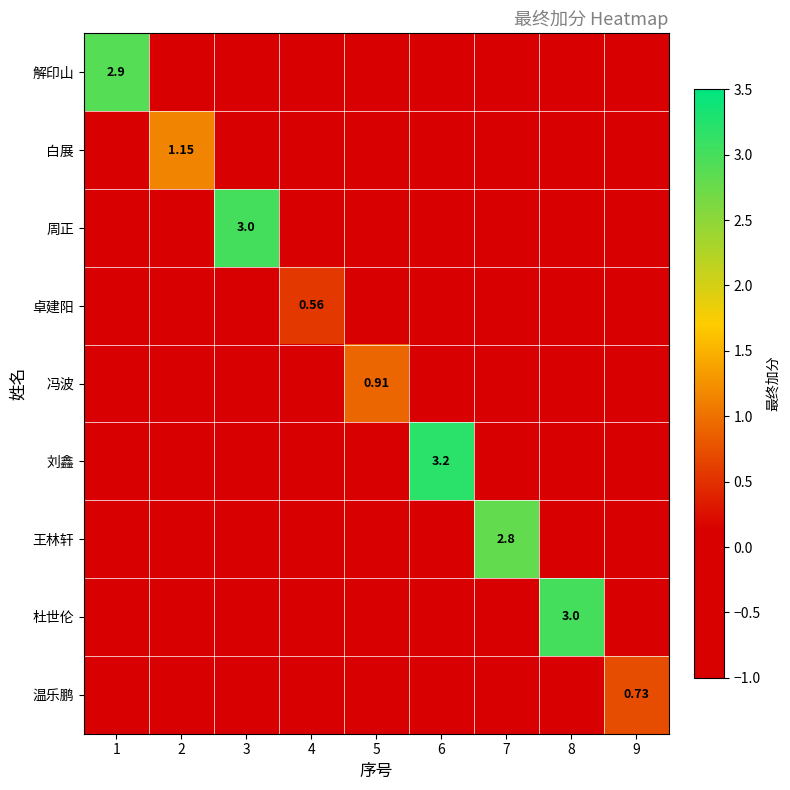

Is it true that 周正 equals -1.0 at 7?

True